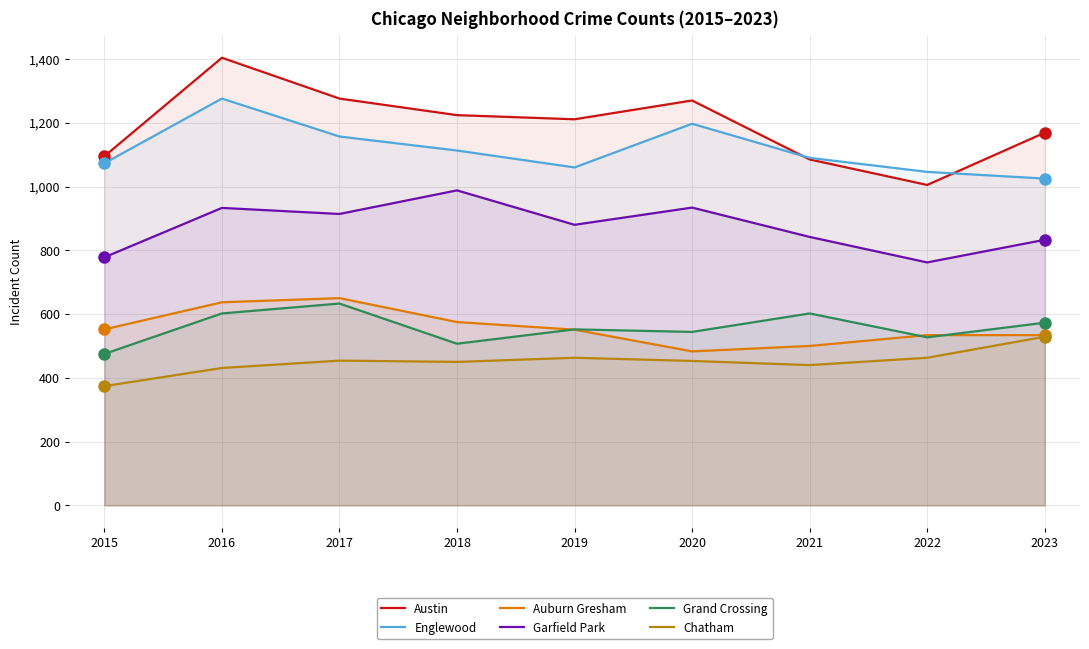

Reading right to left, list all the values displayed in this chart.

Austin: 1169	1005	1085	1270	1211	1224	1276	1404	1095
Englewood: 1025	1046	1090	1197	1060	1113	1157	1276	1073
Auburn Gresham: 534	534	500	483	551	575	650	637	552
Garfield Park: 833	762	842	934	880	988	914	933	778
Grand Crossing: 573	527	602	544	552	507	633	602	475
Chatham: 529	463	440	453	463	450	454	431	374